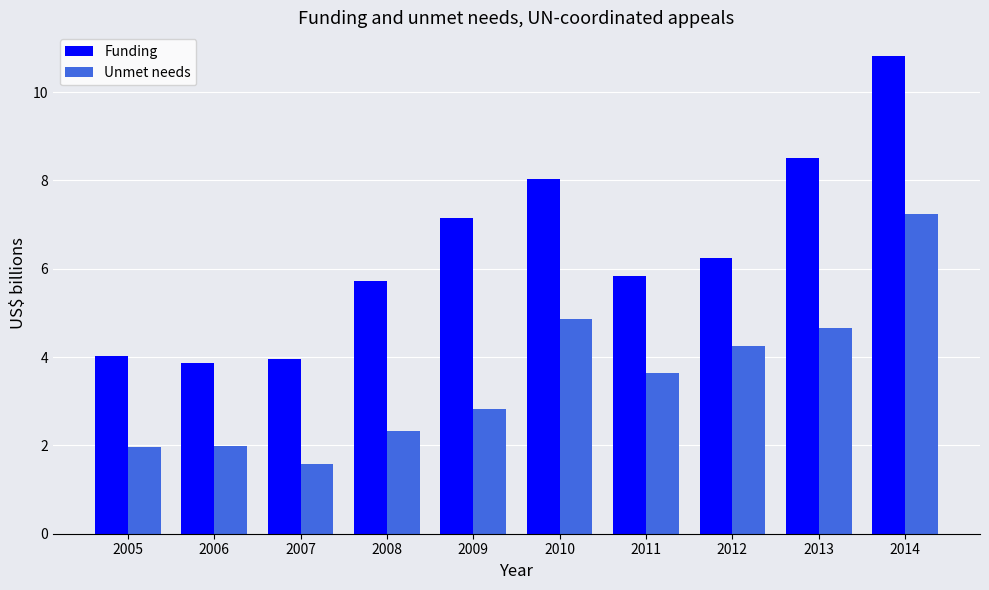

The Unmet needs series shows 3.1 at 2006. True or false?

False